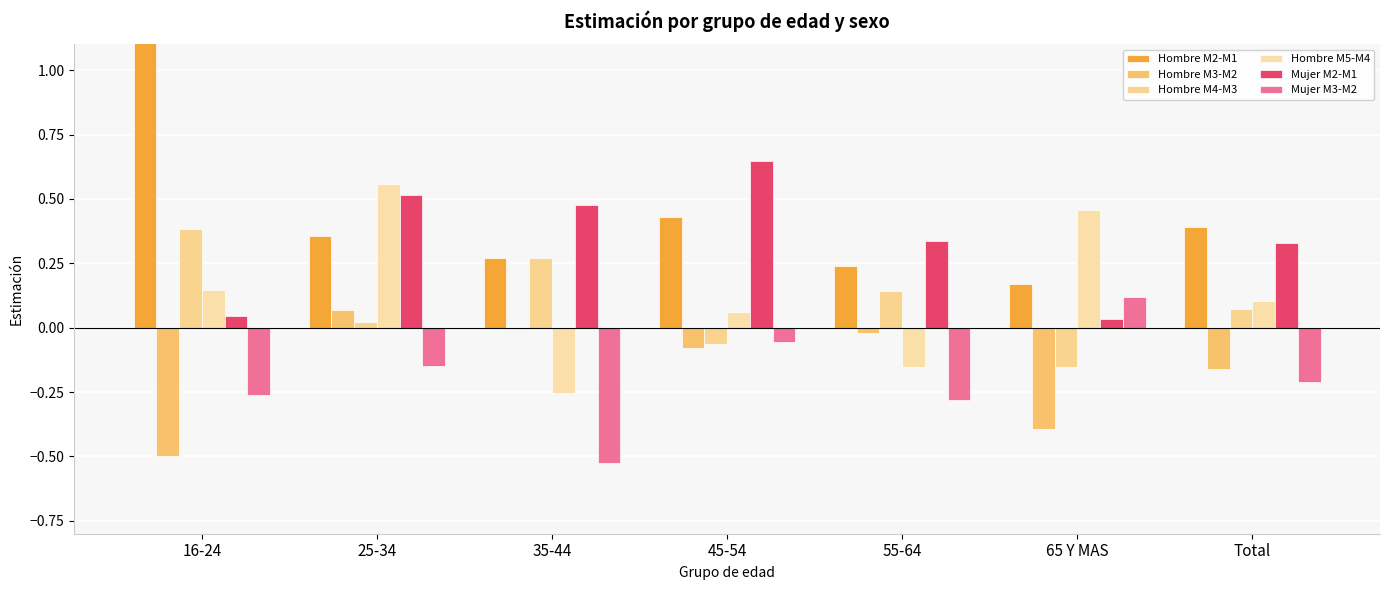

At which category does the chart reach its minimum across all series?

35-44